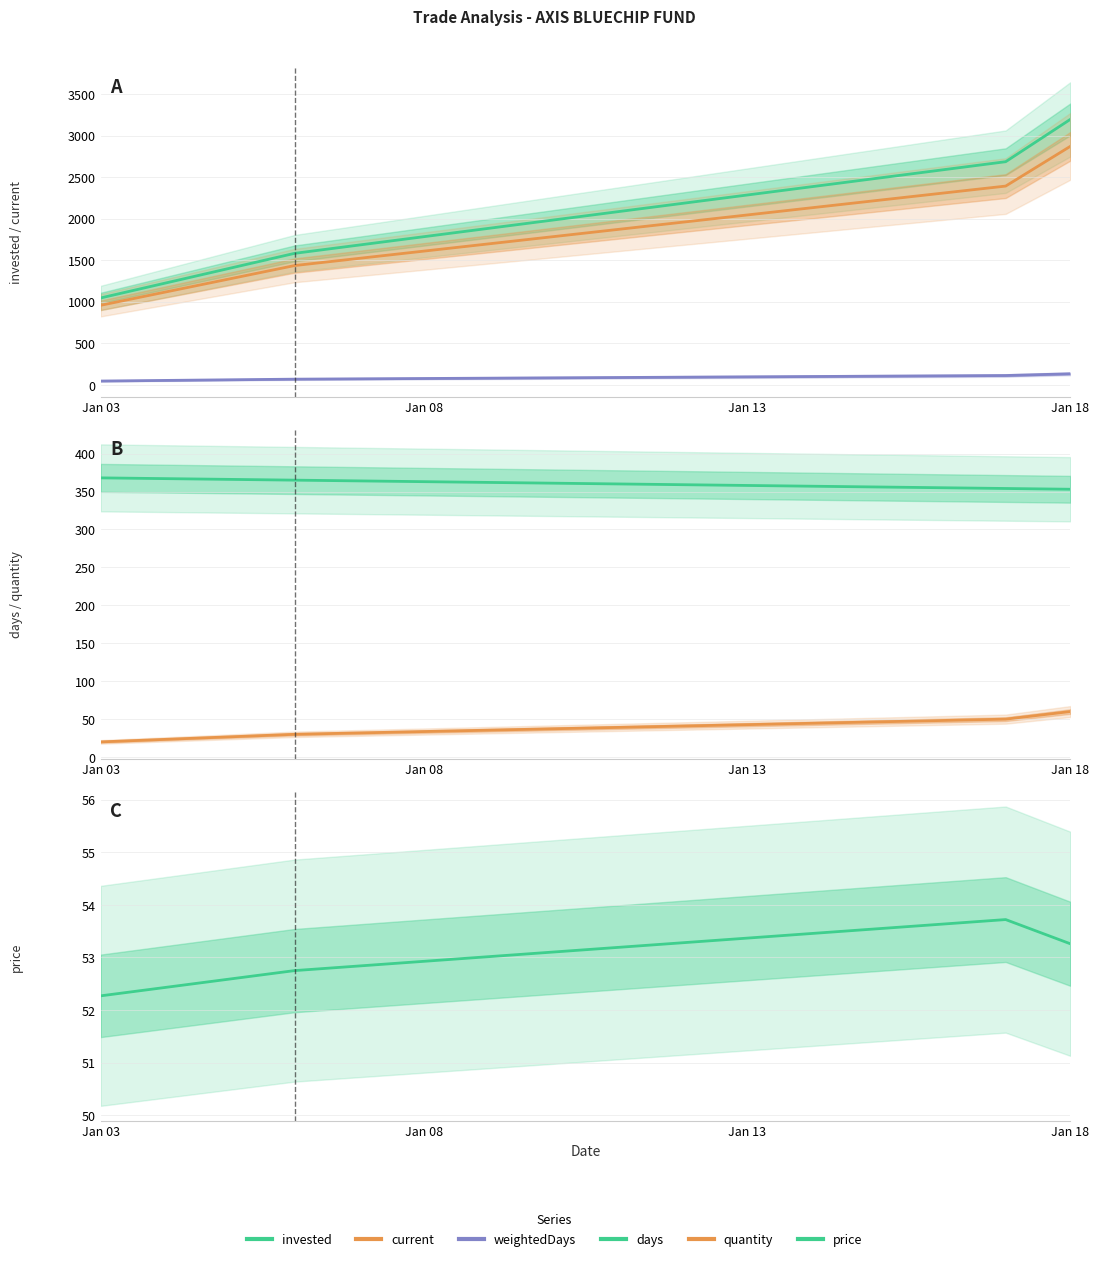

Reading left to right, what are all the values shown in this chart?

invested: 1045.4	1582.5	2686.0	3195.6
current: 957.0	1435.5	2392.5	2871.0
weightedDays: 45.2	67.9	111.7	132.6
days: 368.0	365.0	354.0	353.0
quantity: 20.0	30.0	50.0	60.0
price: 52.3	52.8	53.7	53.3